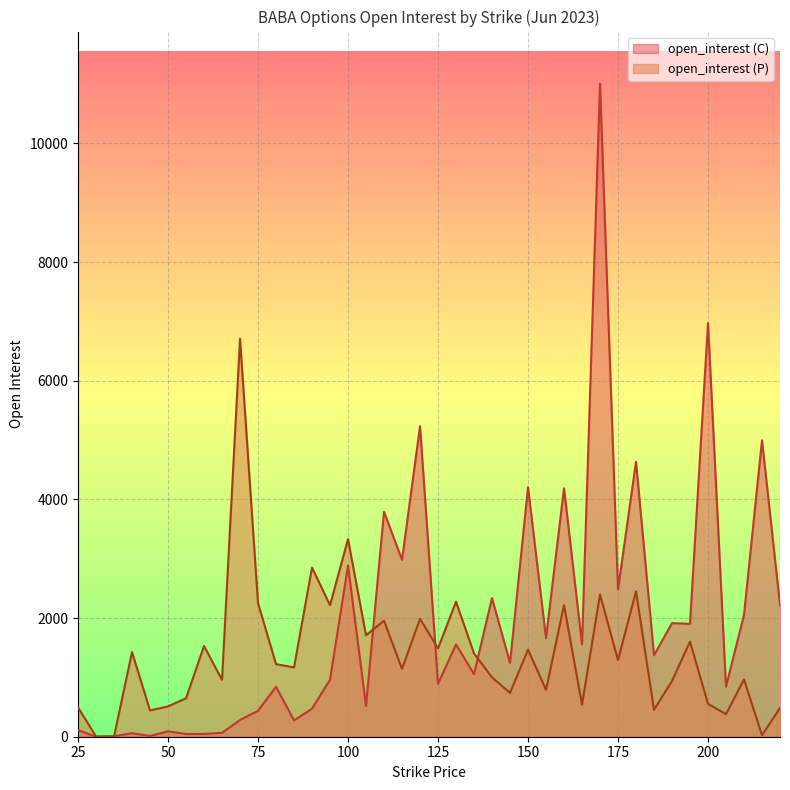

True or false: open_interest (C) has more than 1 interior local peaks.

True